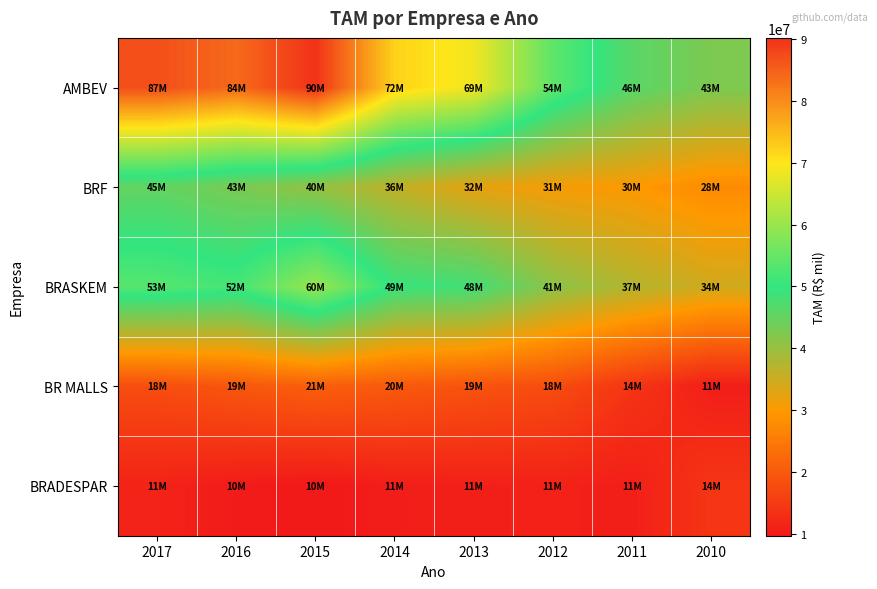

How many categories are shown in the chart?

8